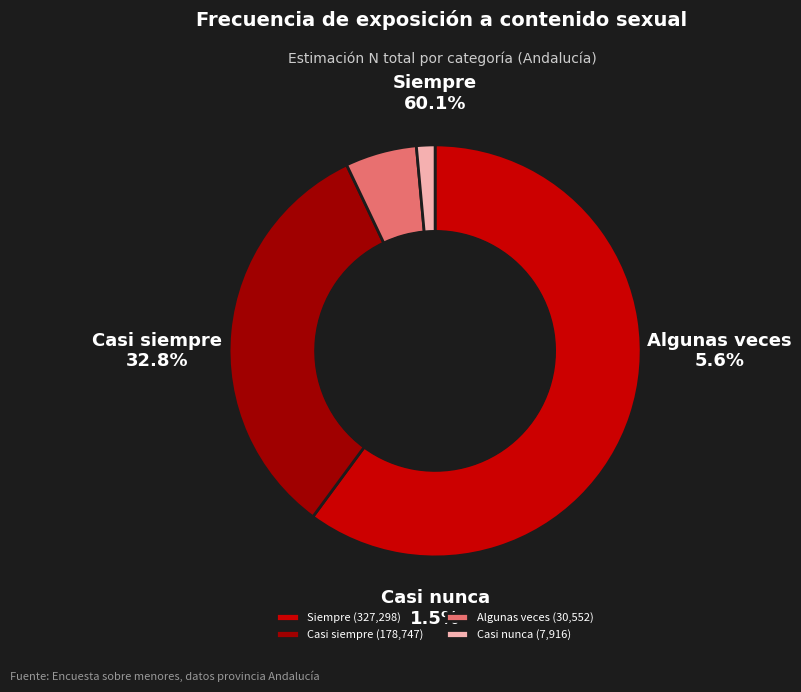

Between 9 and 11, which is larger?

11